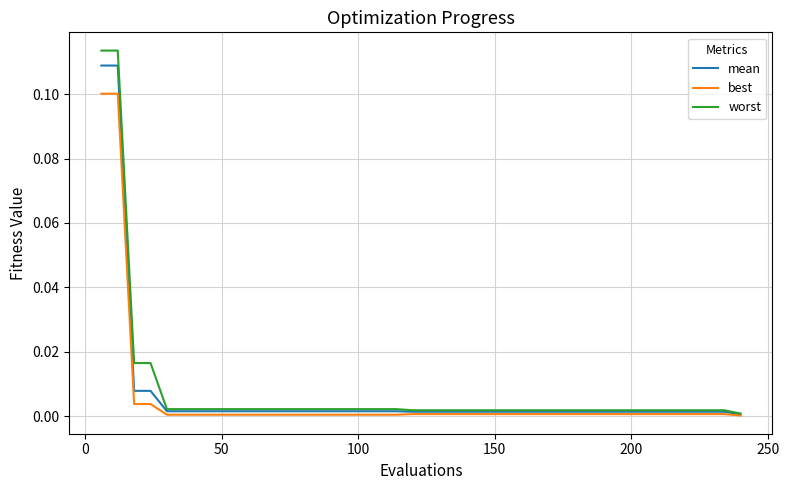

Which series has the largest range (max minus min)?

worst